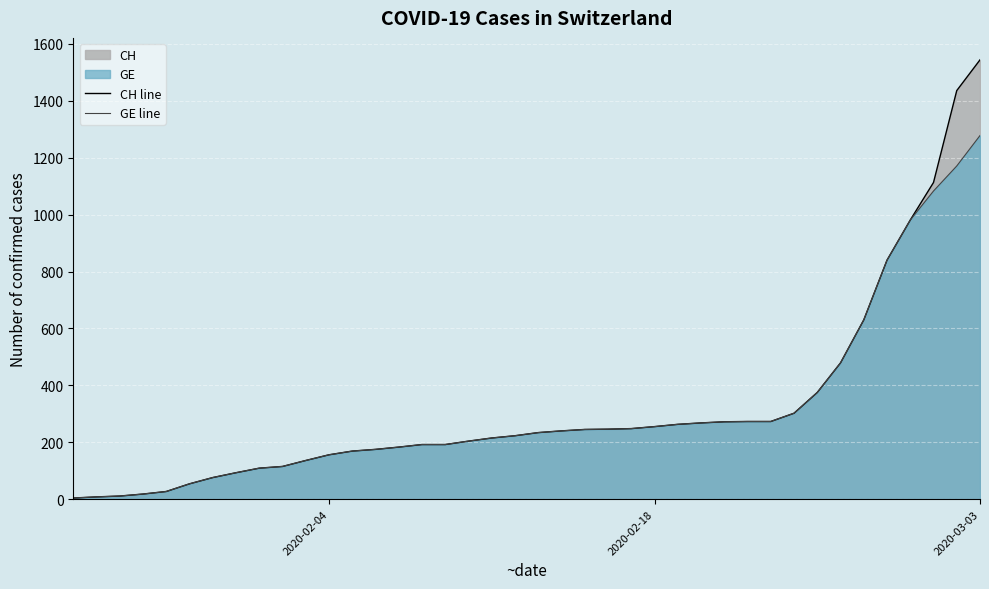

Is it true that CH line equals 4 at 2020-02-18?

False